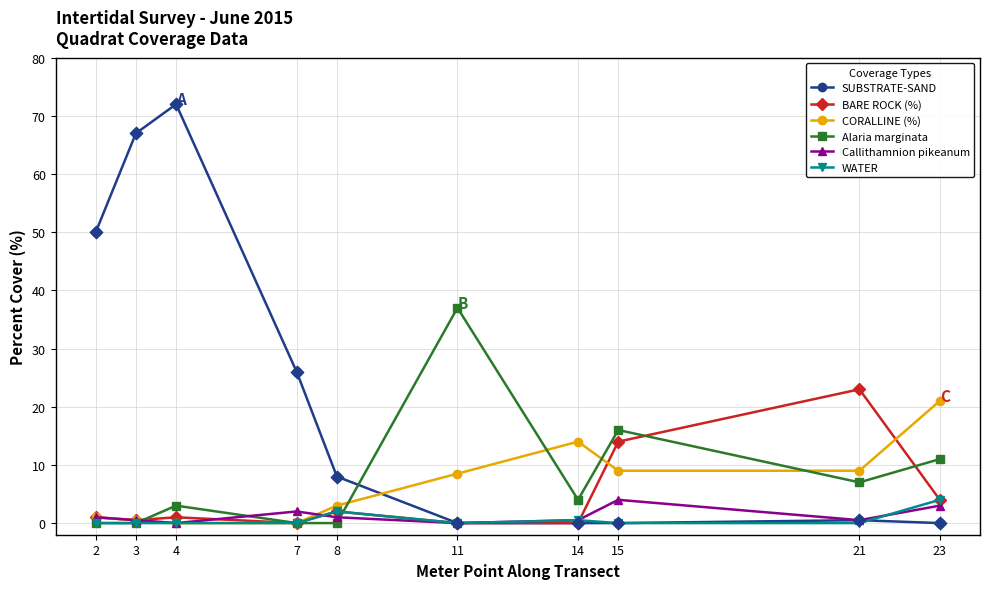

What are all the series names shown in the legend?

SUBSTRATE-SAND, BARE ROCK (%), CORALLINE (%), Alaria marginata, Callithamnion pikeanum, WATER